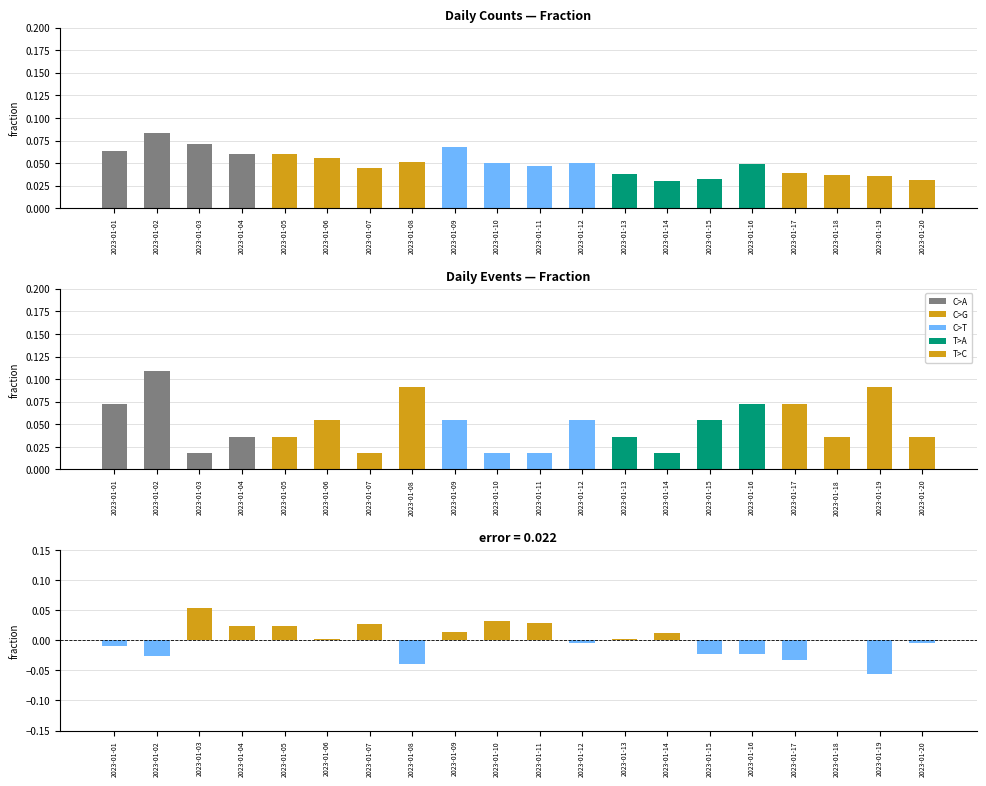

Reading left to right, what are all the values shown in this chart?

col_0: 2023-01-01=0.1	2023-01-02=0.1	2023-01-03=0.1	2023-01-04=0.1	2023-01-05=0.1	2023-01-06=0.1	2023-01-07=0.0	2023-01-08=0.1	2023-01-09=0.1	2023-01-10=0.1	2023-01-11=0.0	2023-01-12=0.0	2023-01-13=0.0	2023-01-14=0.0	2023-01-15=0.0	2023-01-16=0.0	2023-01-17=0.0	2023-01-18=0.0	2023-01-19=0.0	2023-01-20=0.0
col_1: 2023-01-01=0.1	2023-01-02=0.1	2023-01-03=0.0	2023-01-04=0.0	2023-01-05=0.0	2023-01-06=0.1	2023-01-07=0.0	2023-01-08=0.1	2023-01-09=0.1	2023-01-10=0.0	2023-01-11=0.0	2023-01-12=0.1	2023-01-13=0.0	2023-01-14=0.0	2023-01-15=0.1	2023-01-16=0.1	2023-01-17=0.1	2023-01-18=0.0	2023-01-19=0.1	2023-01-20=0.0
difference: 2023-01-01=-0.0	2023-01-02=-0.0	2023-01-03=0.1	2023-01-04=0.0	2023-01-05=0.0	2023-01-06=0.0	2023-01-07=0.0	2023-01-08=-0.0	2023-01-09=0.0	2023-01-10=0.0	2023-01-11=0.0	2023-01-12=-0.0	2023-01-13=0.0	2023-01-14=0.0	2023-01-15=-0.0	2023-01-16=-0.0	2023-01-17=-0.0	2023-01-18=0.0	2023-01-19=-0.1	2023-01-20=-0.0